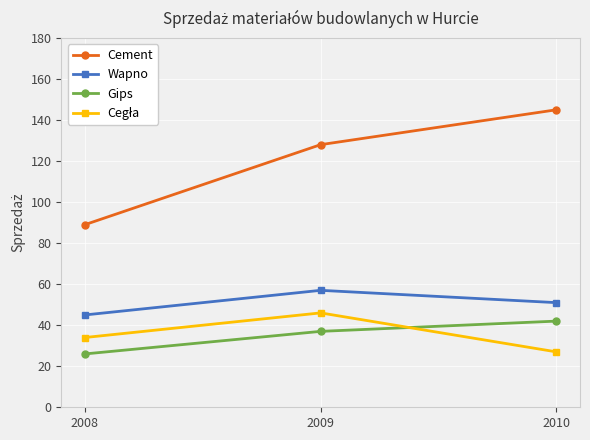

What is the sum of all Cement values?

362